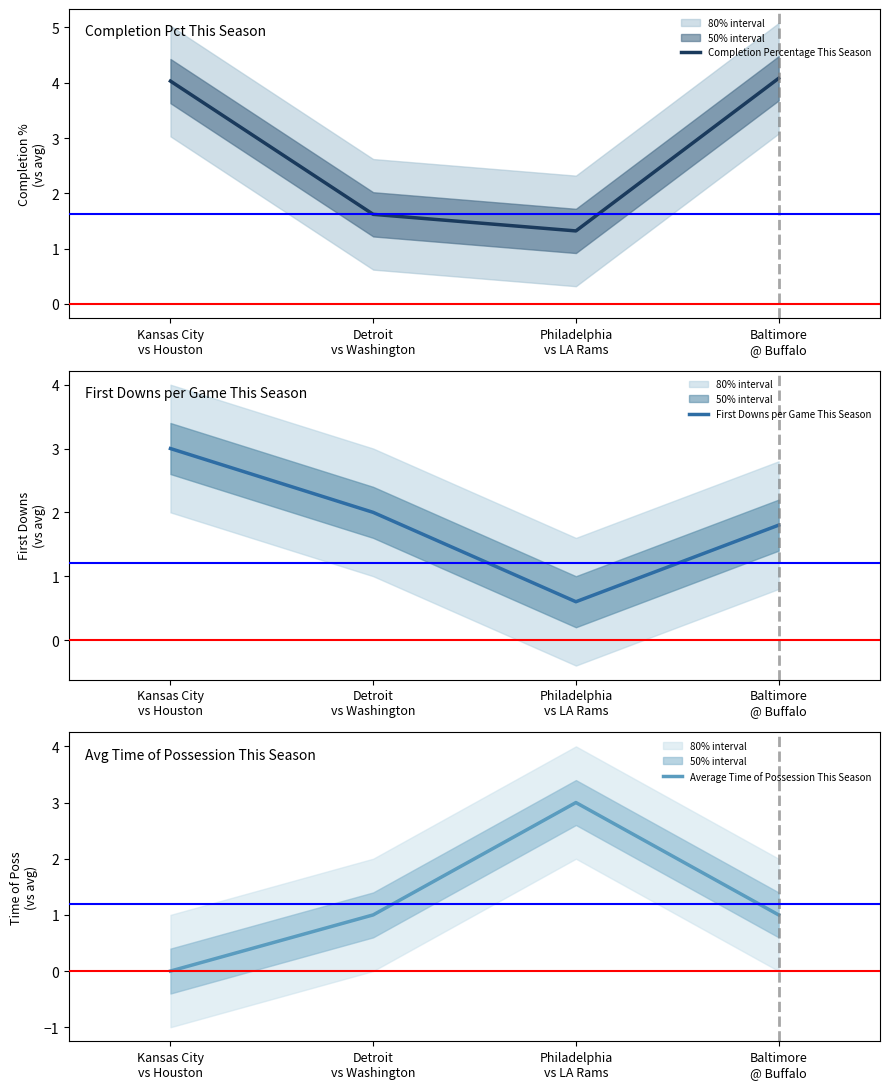

What is the label of the 4th point from the left?

Baltimore
@ Buffalo